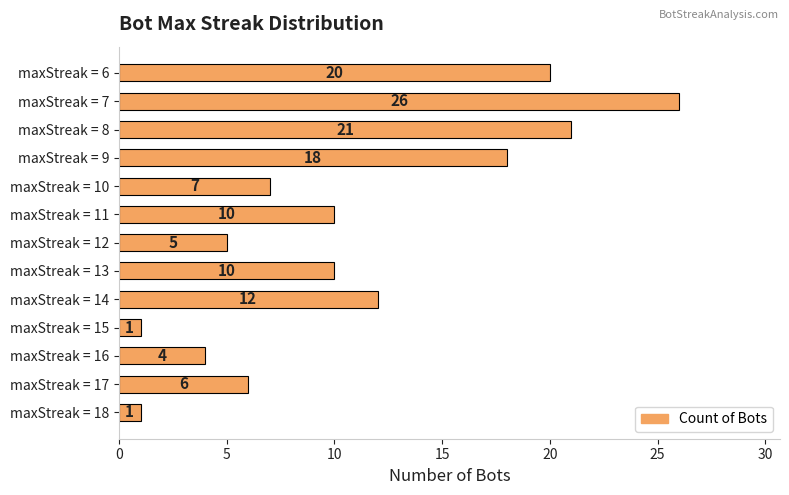

What is the change in value from maxStreak = 18 to maxStreak = 16?

+3